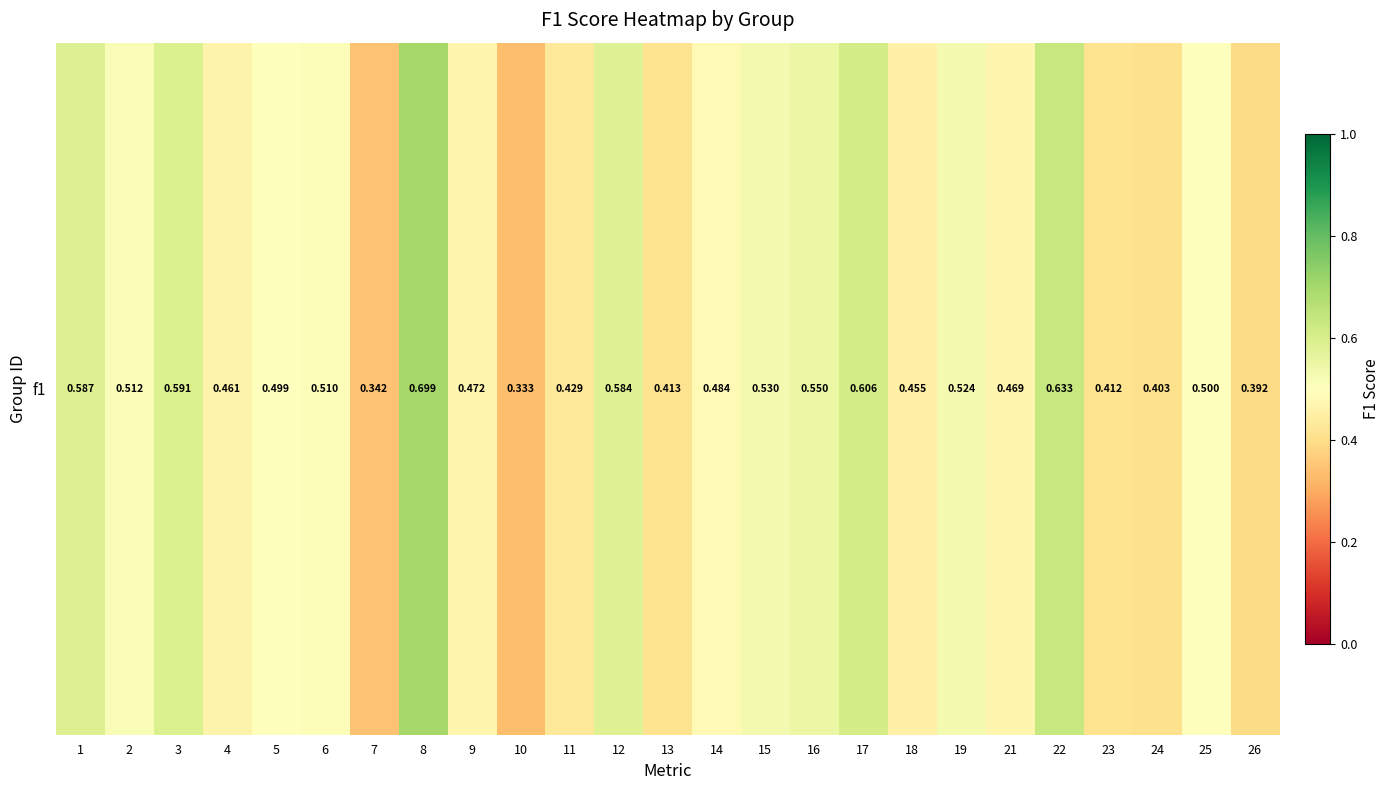

What is the maximum value shown in the chart?

0.7